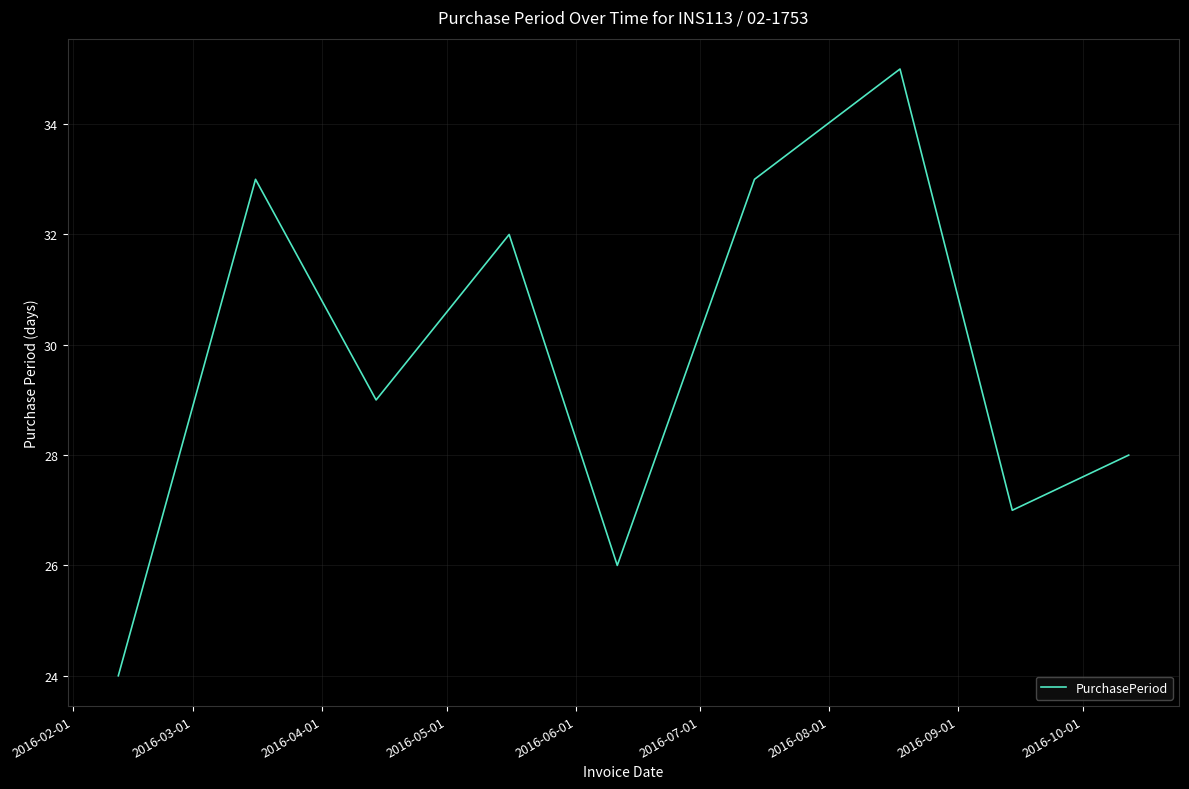

True or false: the data has more than 1 interior local peaks.

True